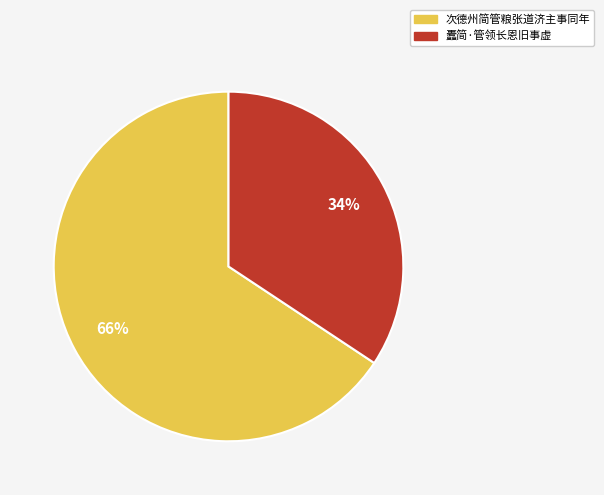

What is the largest slice in the pie chart?

次德州简管粮张道济主事同年